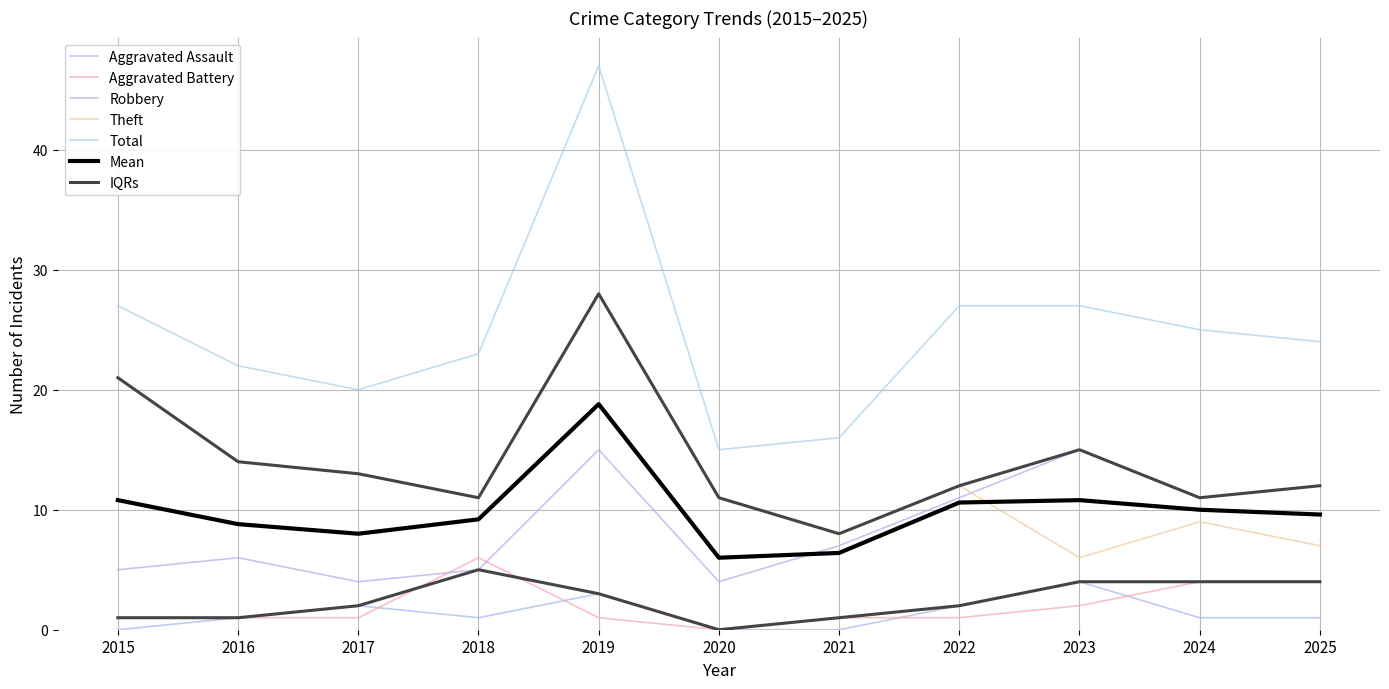

Is it true that Total equals 25 at 2024?

True